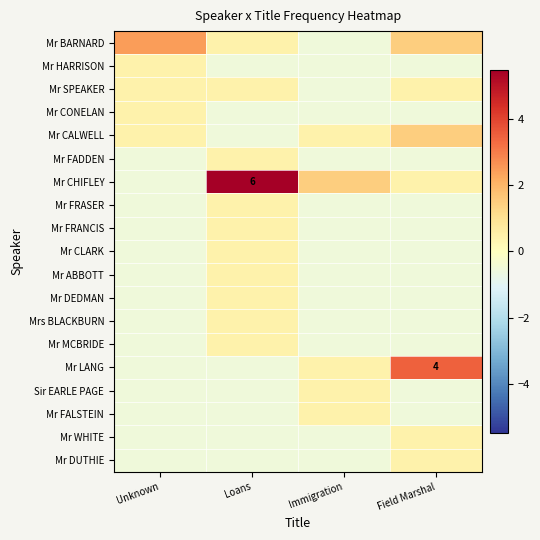

Which category has the lowest value in the Mr LANG series?

Unknown